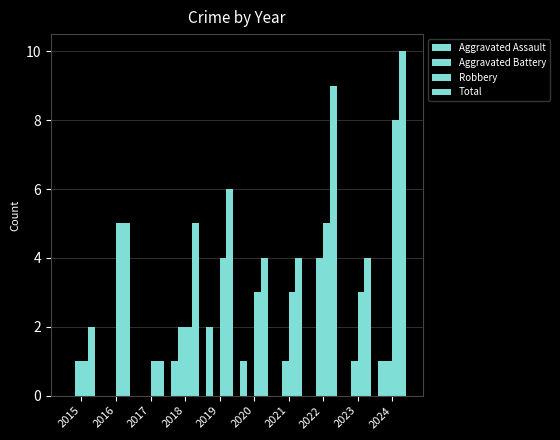

Which series has the widest spread of values?

Total